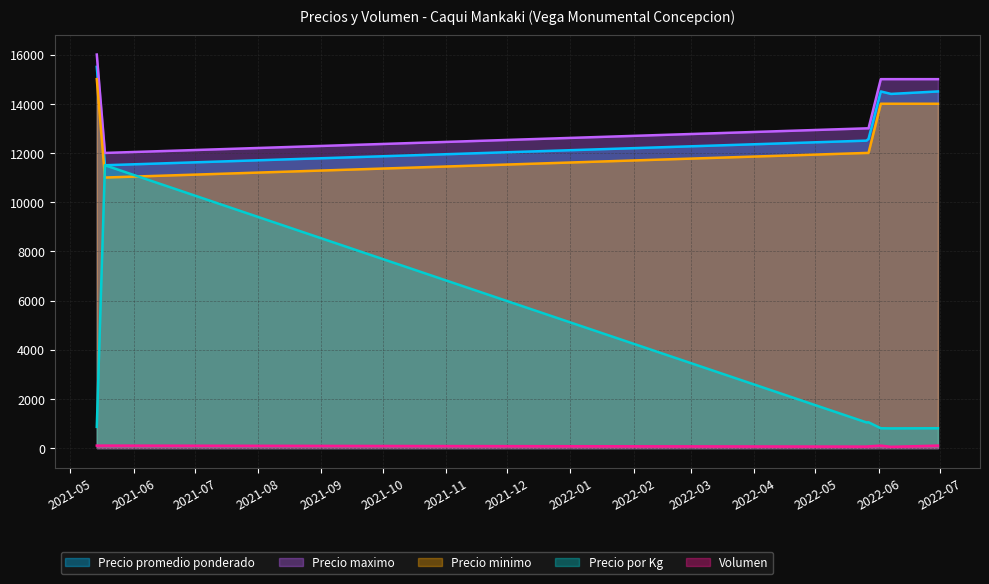

What are all the series names shown in the legend?

Precio promedio ponderado, Precio maximo, Precio minimo, Precio por Kg, Volumen